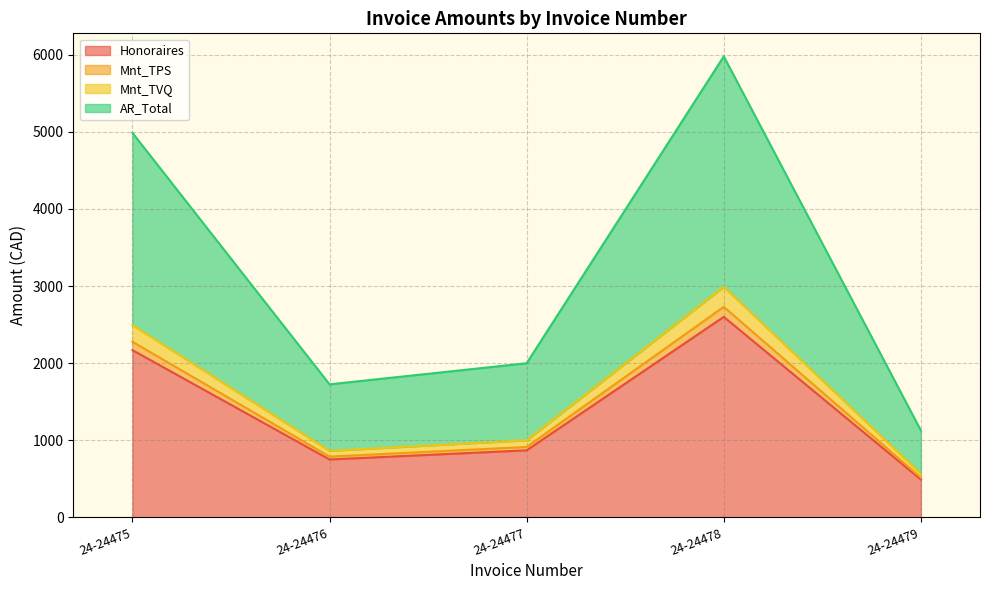

True or false: Honoraires and Mnt_TPS intersect in this chart.

False